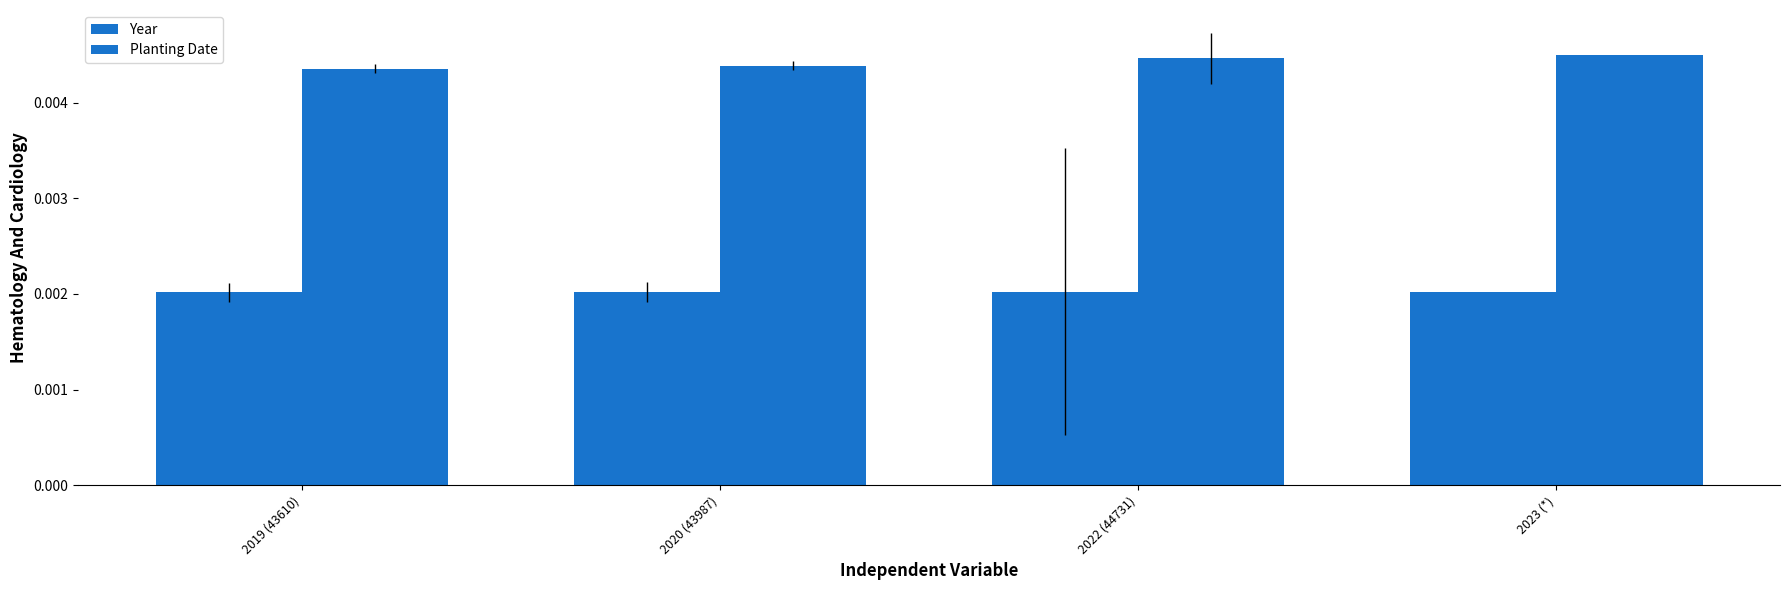

Is it true that Year equals 0.0 at 2022 (44731)?

False